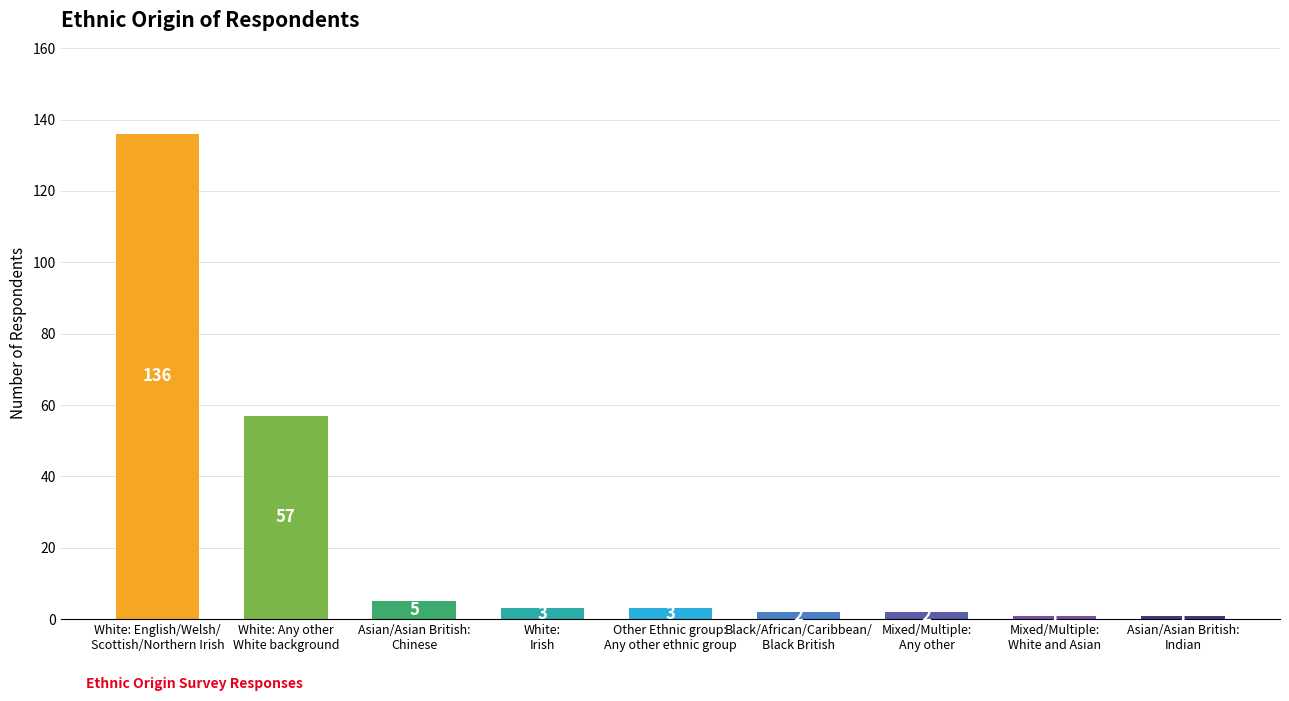

Where is the data nearest to the value 68?

White: Any other
White background